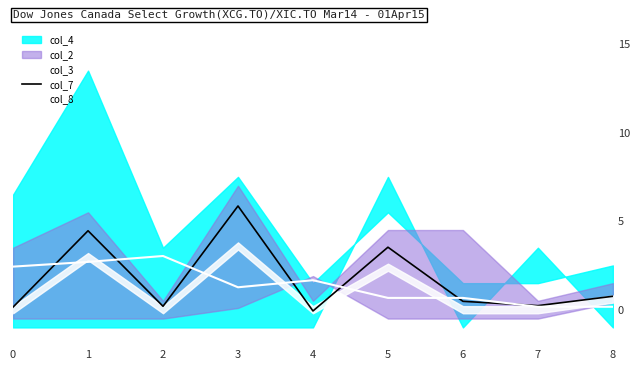

What is the maximum value for col_8?

3.0